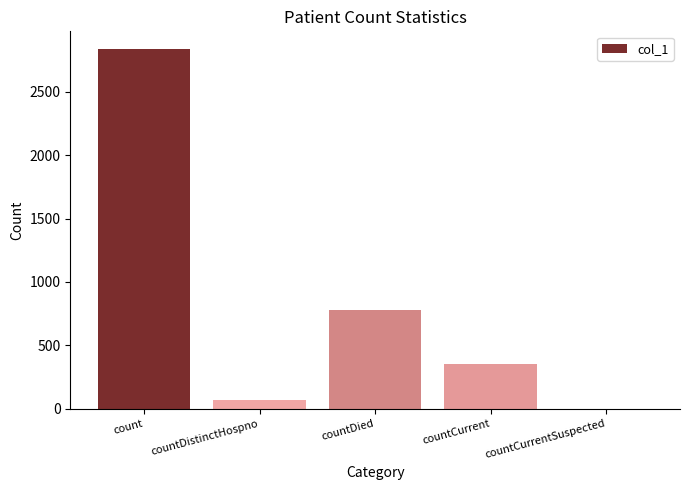

Which label corresponds to the largest value in the chart?

count